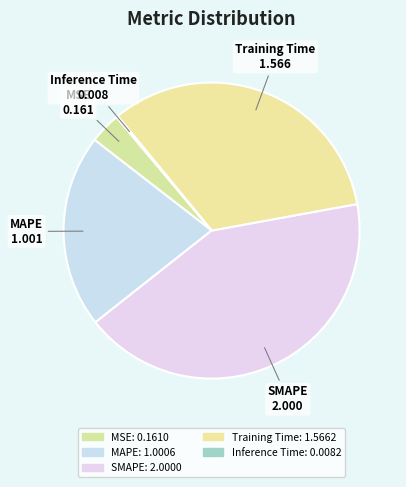

To the nearest percent, what is the combined percentage of Inference Time and MAPE?

21%